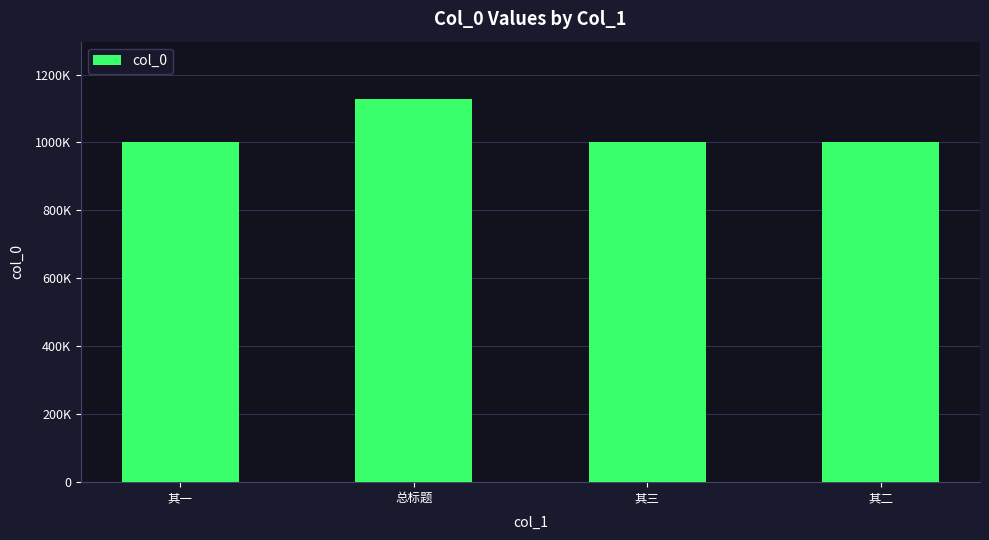

What position from the right is 其一?

4